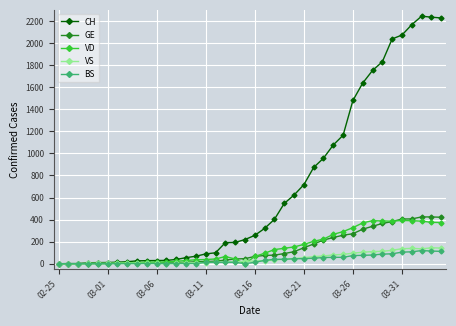

Which series has the widest spread of values?

CH